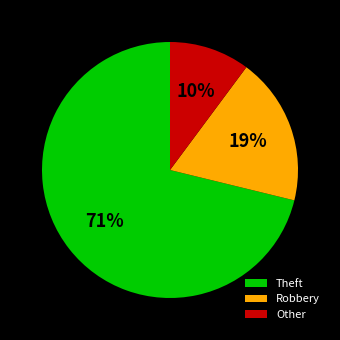

How many slices are in this pie chart?

3